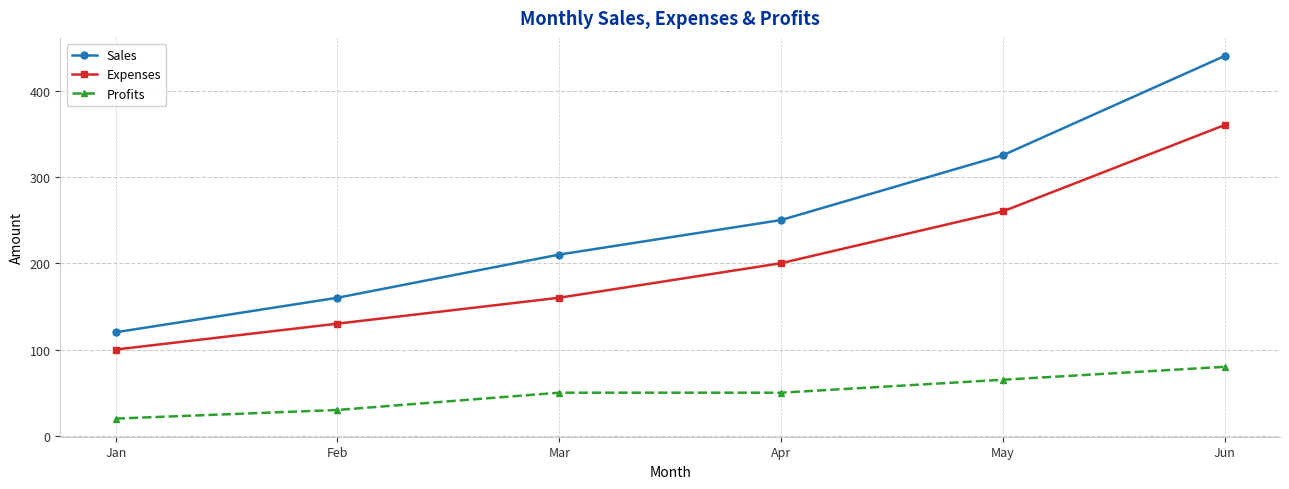

Rank the series by their maximum value, from lowest to highest.

Profits, Expenses, Sales